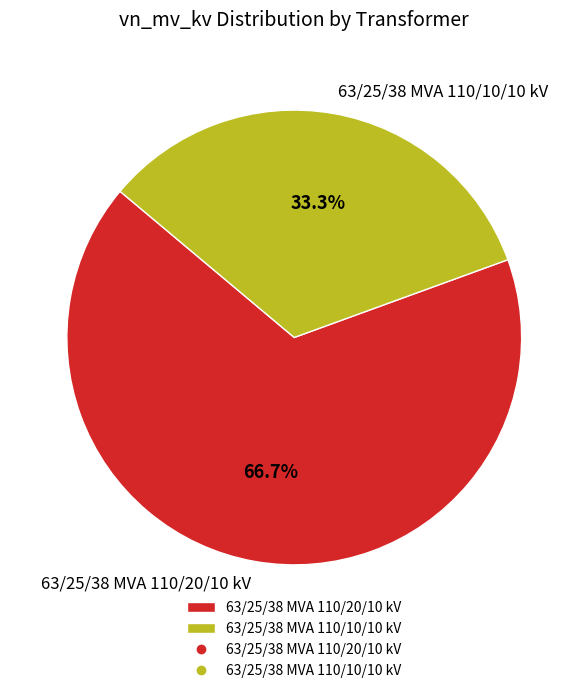

Rank the categories by value from lowest to highest.

63/25/38 MVA 110/10/10 kV, 63/25/38 MVA 110/20/10 kV